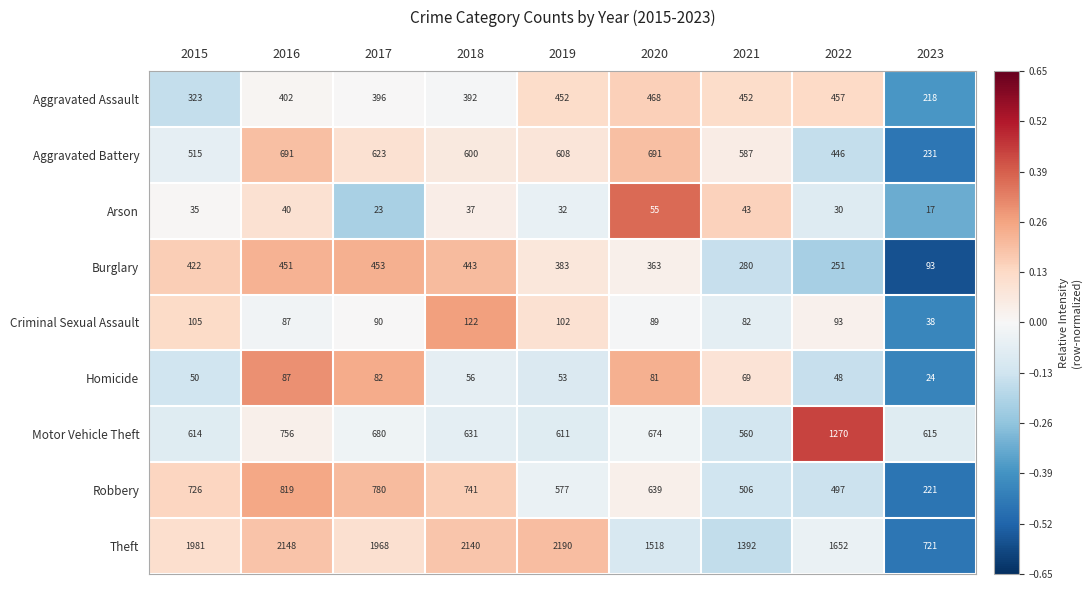

Which series has the widest spread of values?

Theft